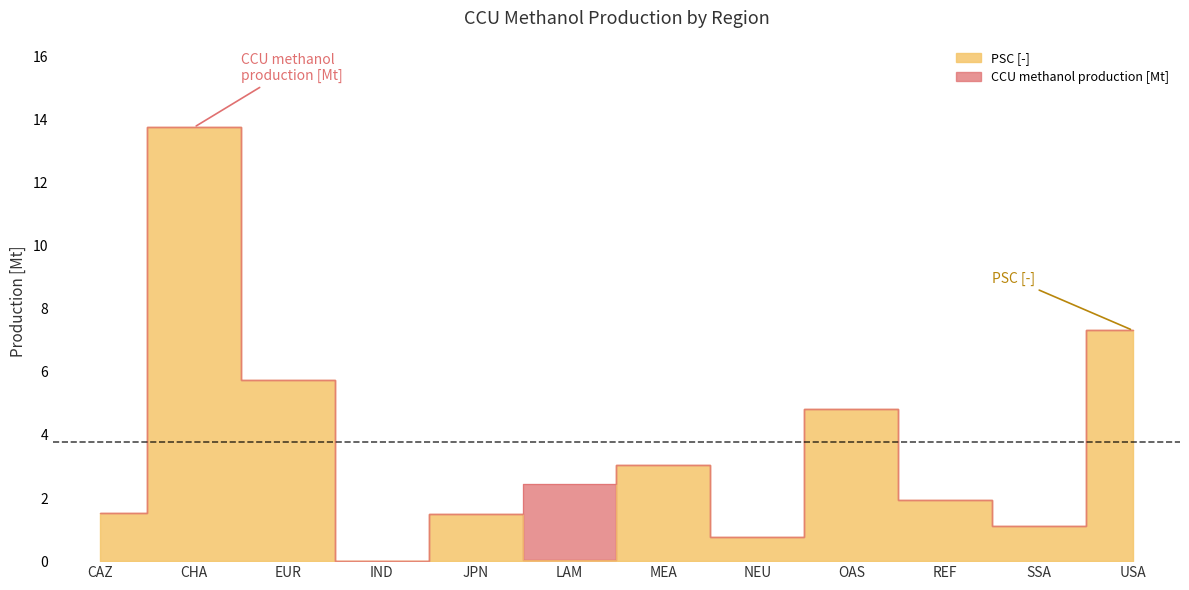

True or false: CCU methanol production [Mt] and PSC [-] cross at least once.

False